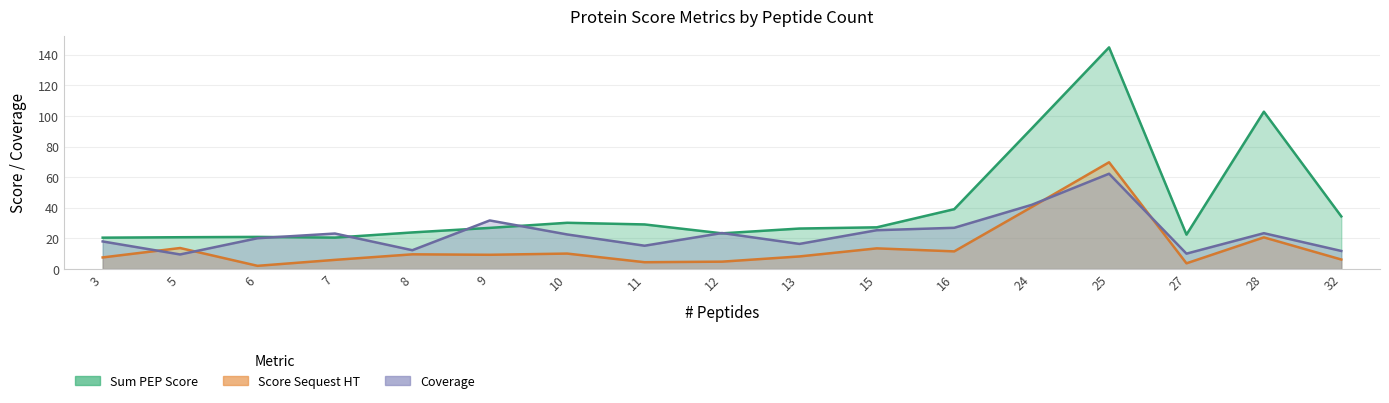

What is the value of the Coverage point at the 3rd from the left?

20.1